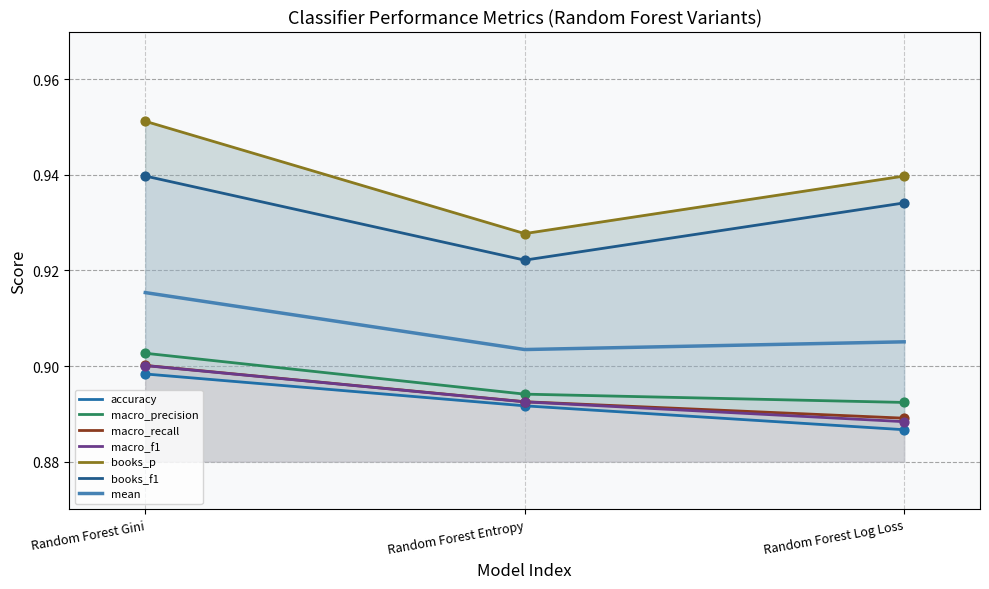

Which series reaches the maximum Y coordinate?

books_p